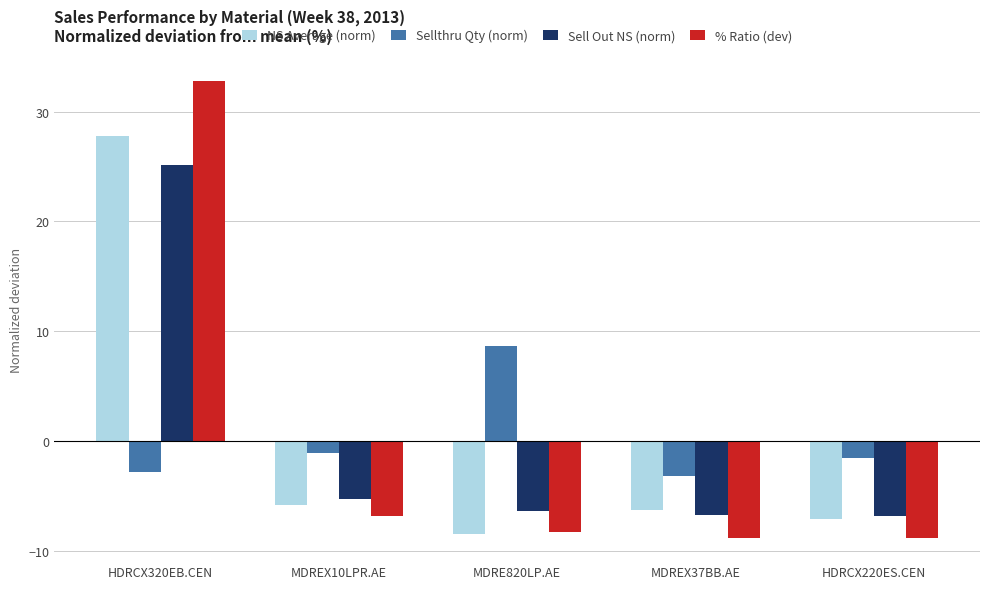

Where does the NS Average (norm) series first go above -6?

HDRCX320EB.CEN